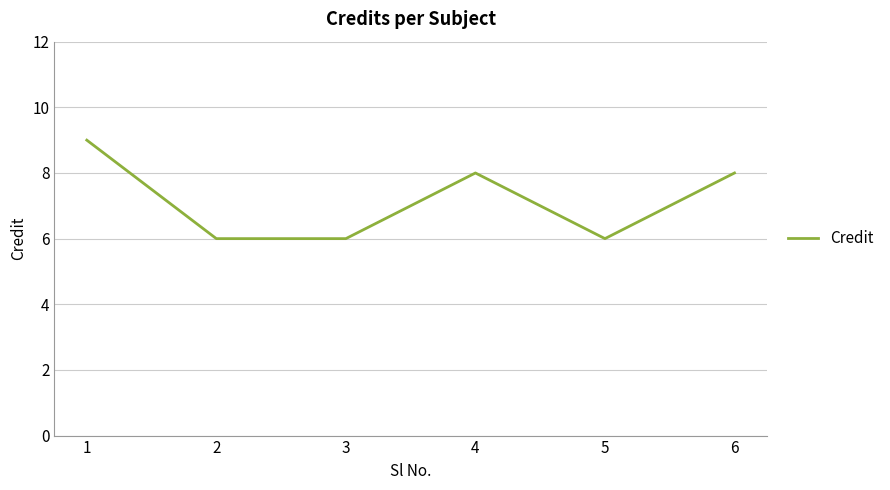

What is the average value?

7